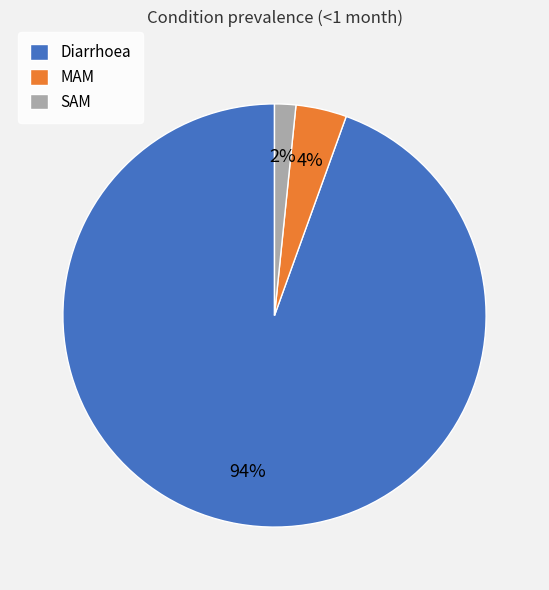

Which category has the biggest portion of the pie?

Diarrhoea